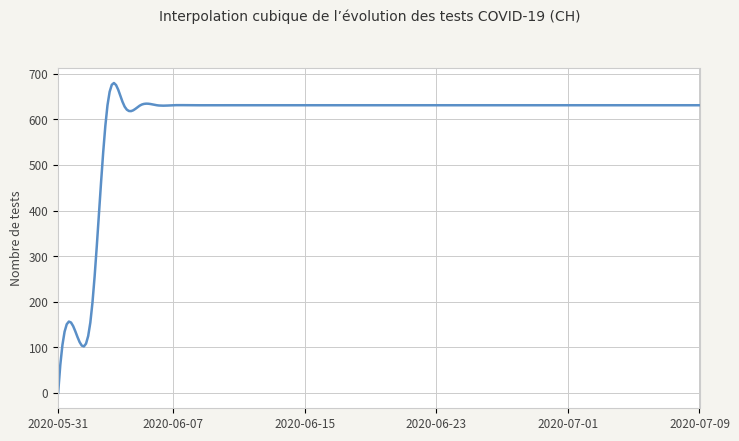

What is the difference between the maximum and minimum values?

679.8